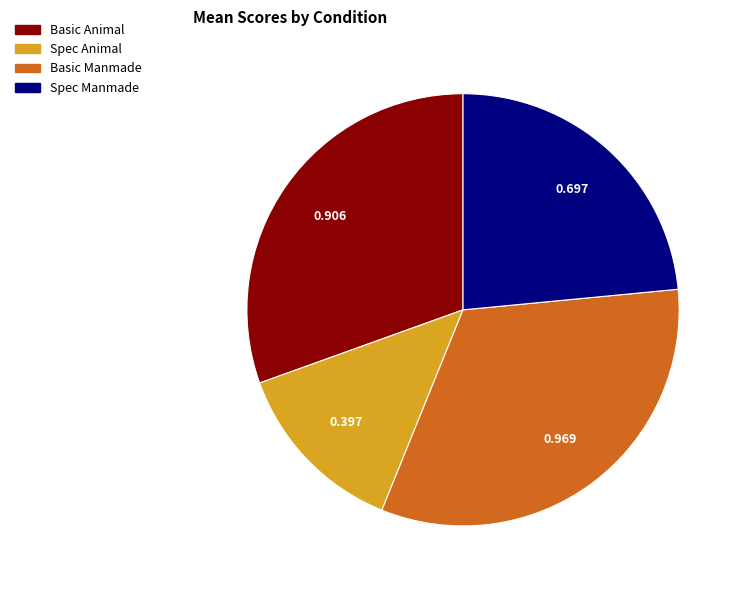

The Basic Manmade slice represents 27% of the pie. True or false?

False